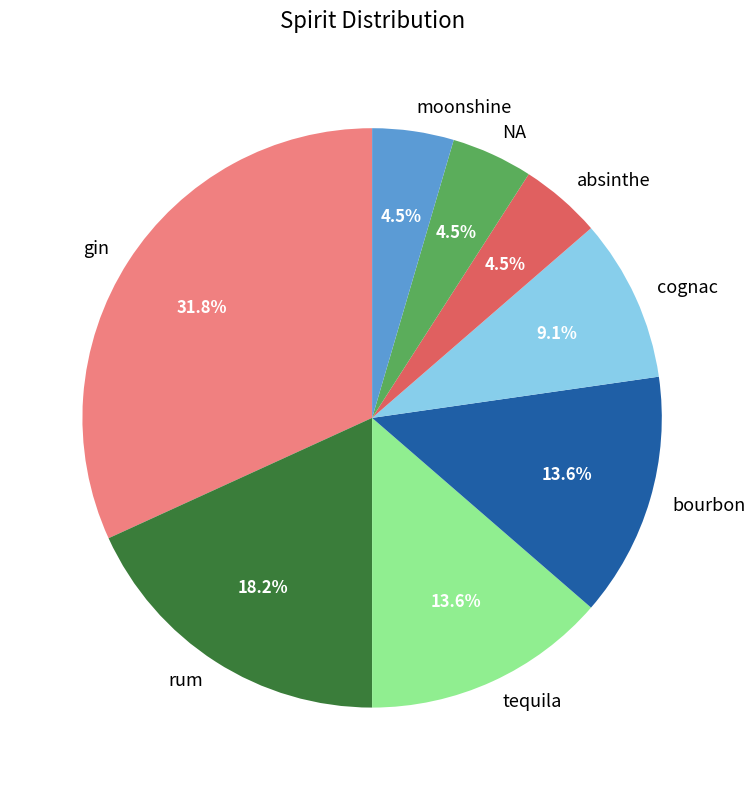

Which category has the biggest portion of the pie?

gin